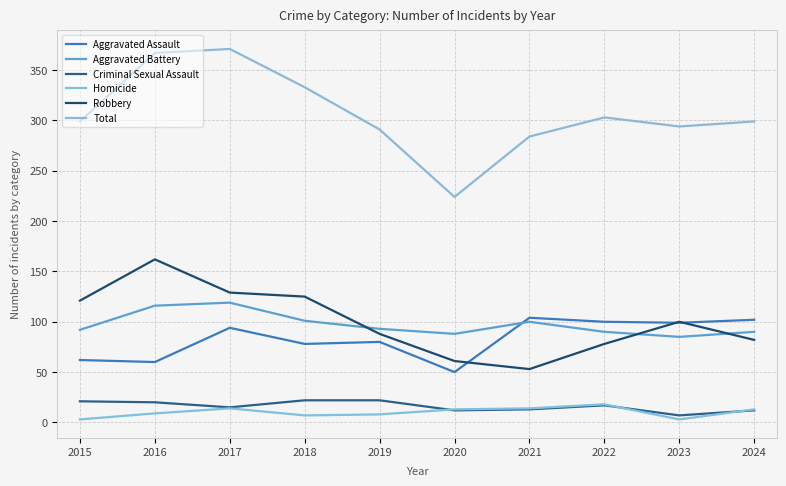

At which label does Robbery reach its minimum?

2021